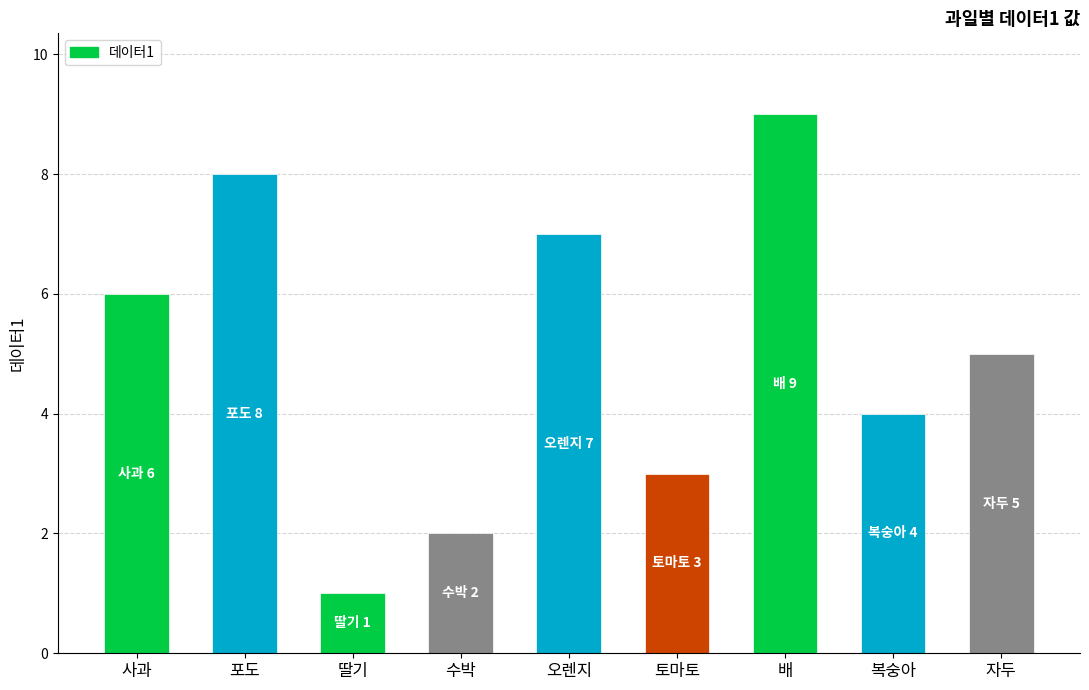

Does the chart contain any negative values?

No